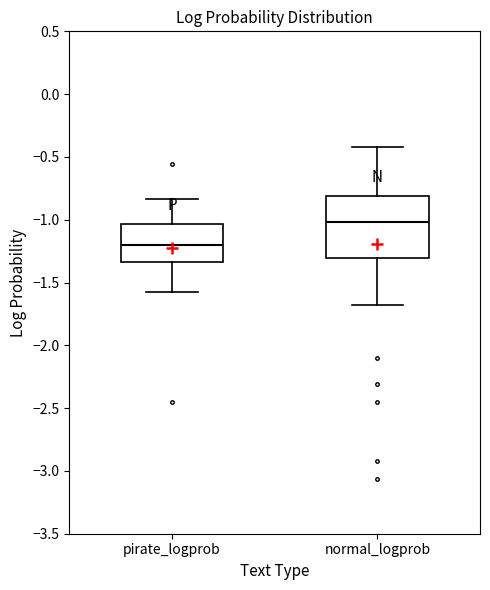

Where does the median line of the box for normal_logprob sit on the y-axis? The values are not printed on the chart, so give them approximately, as read against the axis.

-1.00